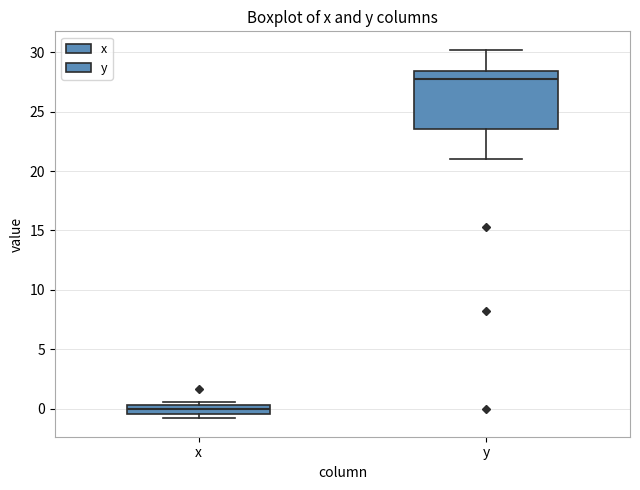

Where is the upper edge of the box for y on the y-axis? The values are not printed on the chart, so give them approximately, as read against the axis.

28.5